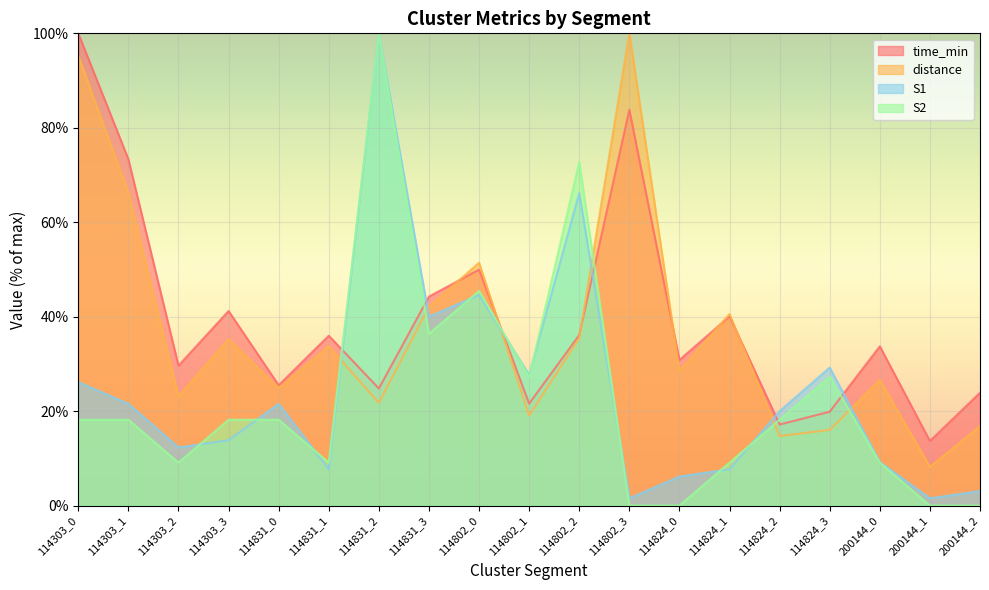

At which category does S2 reach its first local valley?

114303_2